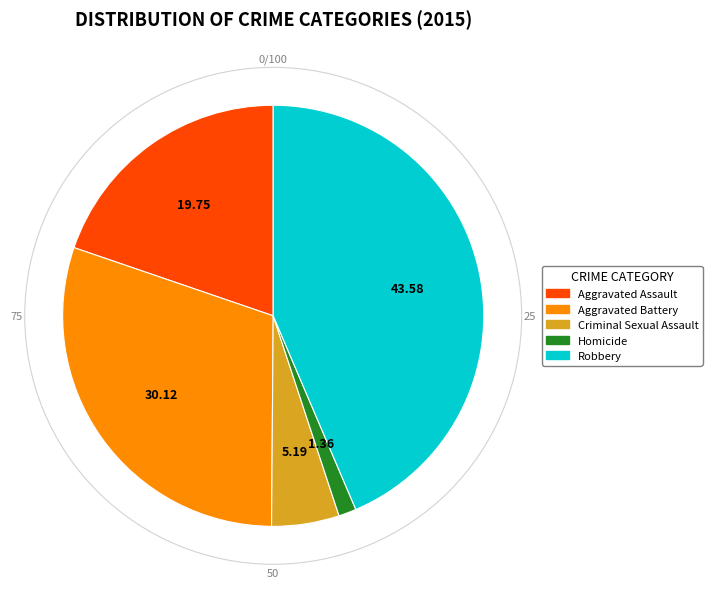

Is there a majority slice in this chart?

No